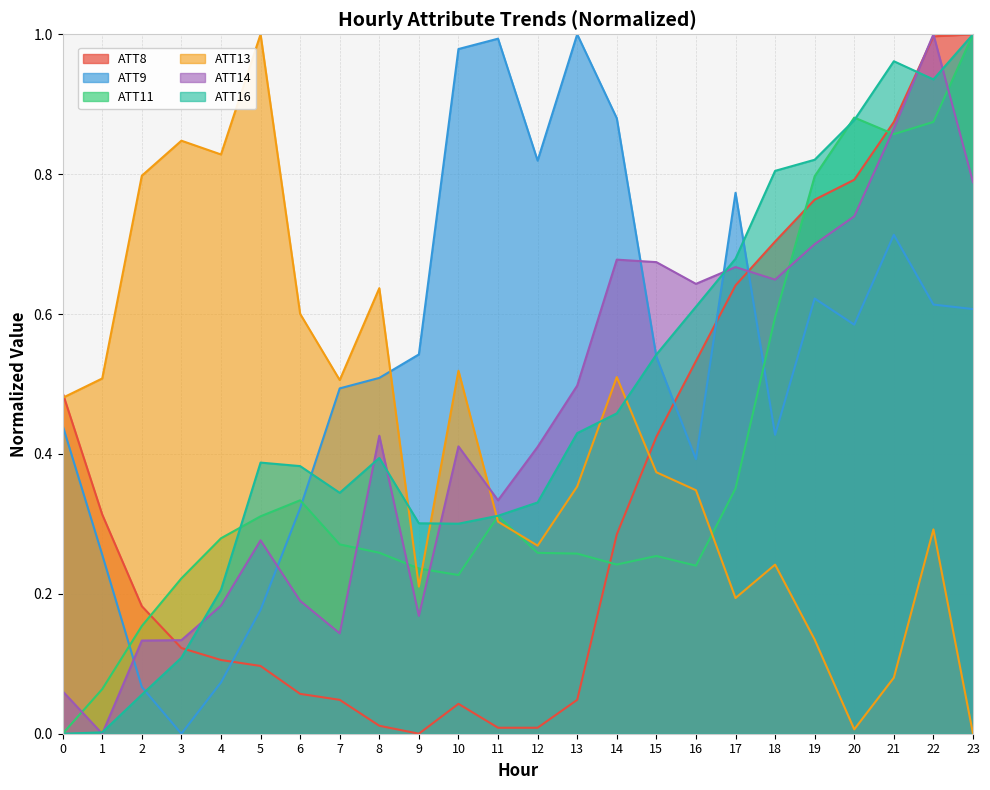

Is it true that ATT11 equals 0.3 at 18?

False